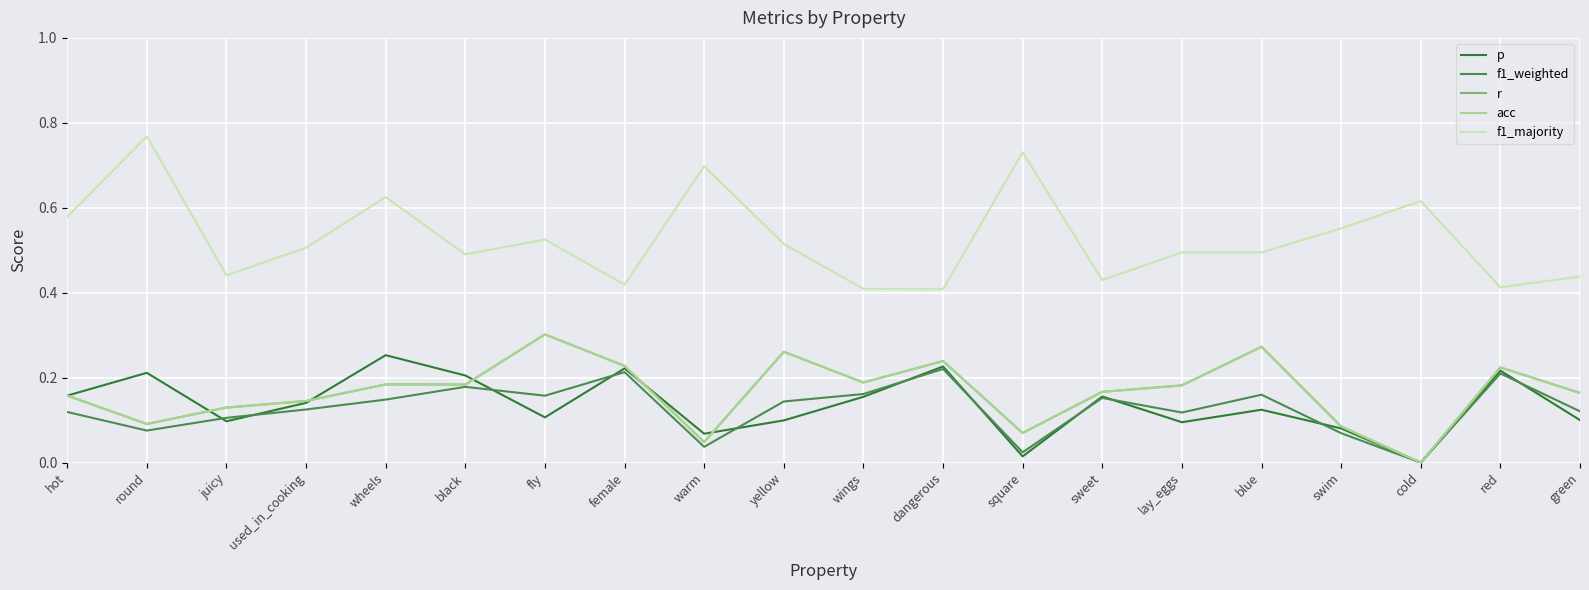

Does the chart have visible grid lines?

Yes